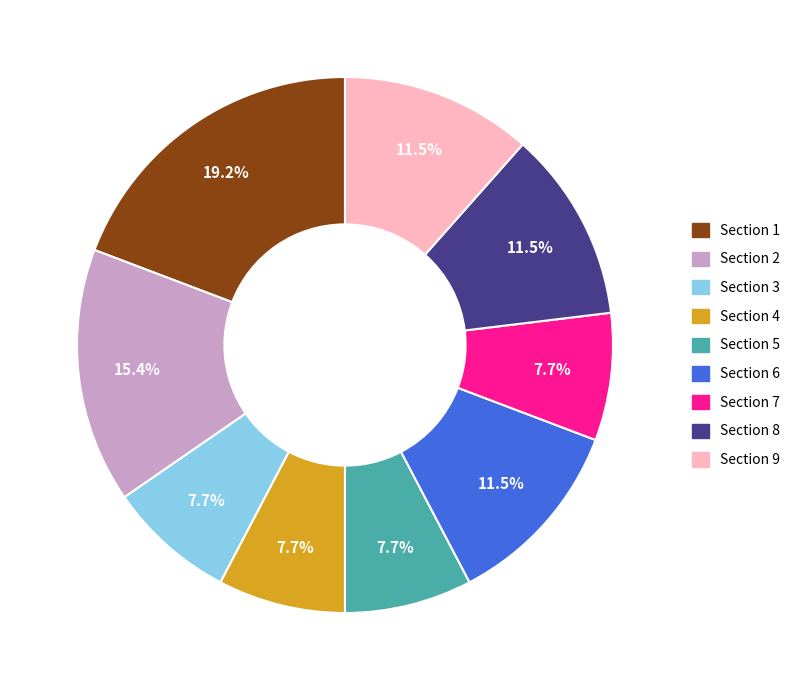

How many segments does this pie chart have?

9